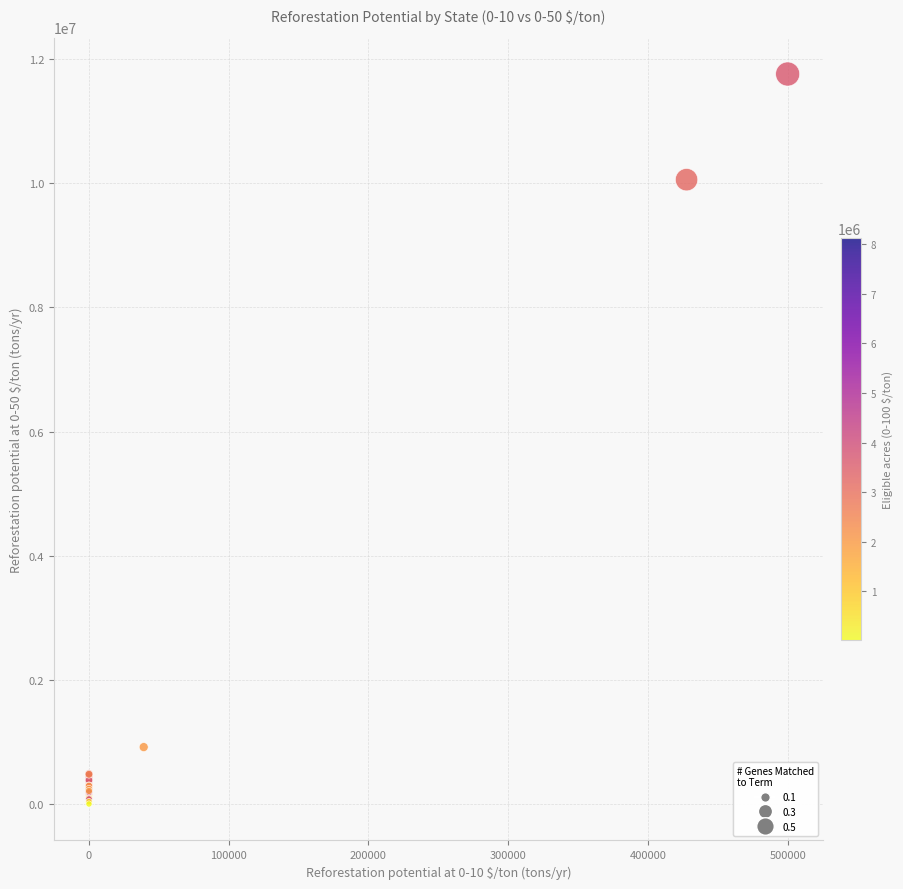

What Y value in the scatter plot is closest to 5881540?

10056365.3